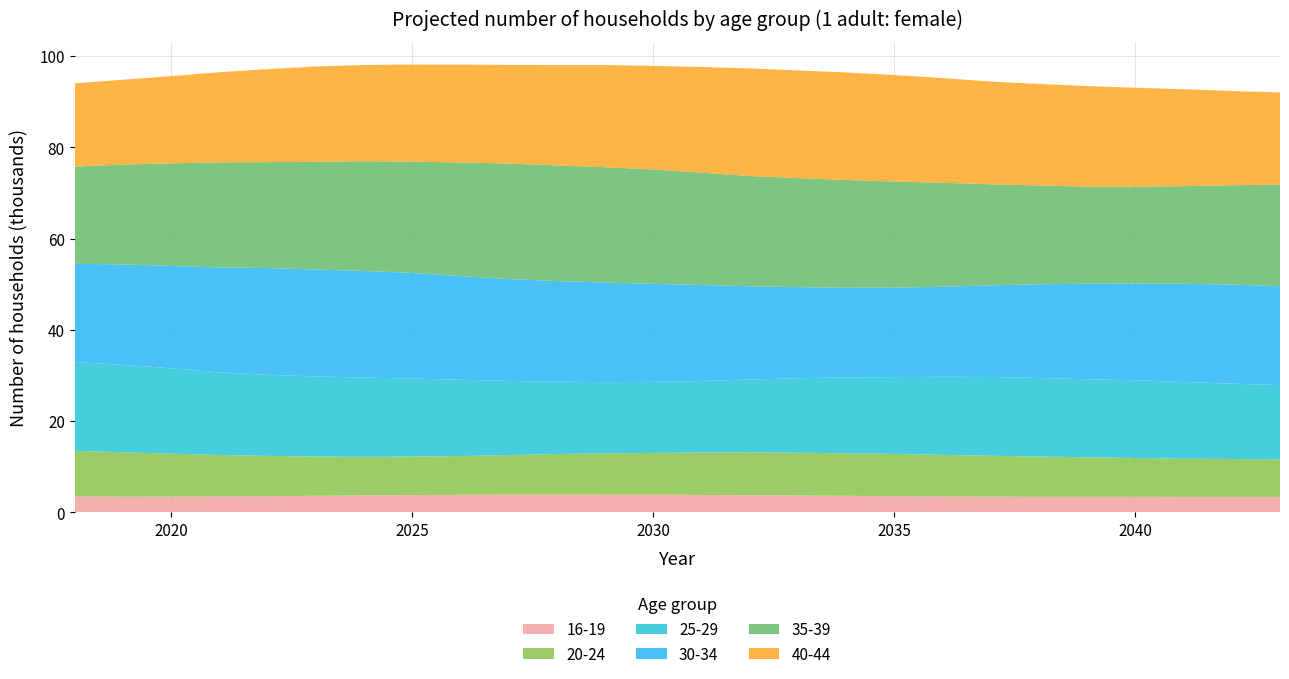

Reading right to left, what are all the values shown in this chart?

16-19: 3380	3385	3389	3395	3402	3401	3425	3467	3536	3626	3693	3755	3808	3874	3888	3910	3904	3833	3788	3712	3623	3544	3480	3423	3411	3480
20-24: 8250	8296	8377	8508	8656	8826	8976	9128	9269	9305	9372	9397	9312	9145	9043	8865	8651	8496	8442	8453	8607	8825	9097	9444	9756	10004
25-29: 16265	16529	16798	17048	17110	17228	17274	17124	16827	16648	16332	15951	15677	15580	15598	15869	16252	16733	17092	17379	17557	17777	18116	18716	19157	19471
30-34: 21664	21716	21527	21157	20932	20539	20067	19728	19610	19634	19971	20445	21037	21480	21833	22053	22324	22745	23159	23367	23426	23405	22983	22433	22023	21517
35-39: 22270	21760	21394	21266	21291	21651	22160	22794	23268	23645	23880	24171	24622	25066	25288	25352	25326	24871	24381	24043	23605	23209	23028	22474	21886	21299
40-44: 20199	20667	21253	21690	22037	22251	22521	22937	23346	23551	23609	23583	23160	22704	22390	21983	21616	21447	21286	21093	20901	20384	19753	19112	18581	18246